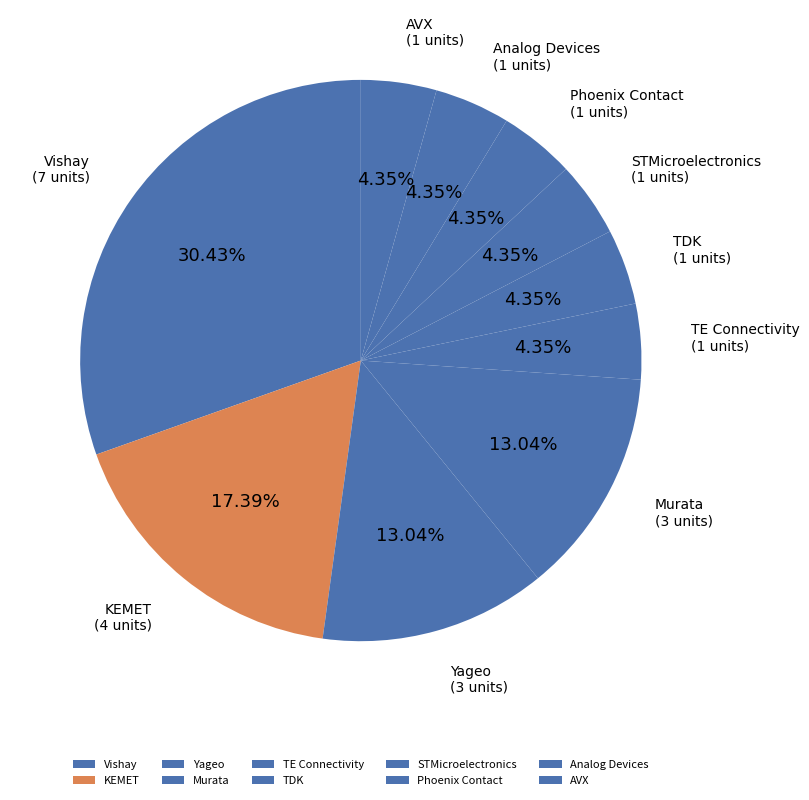

To the nearest percent, what is the average slice percentage?

10%